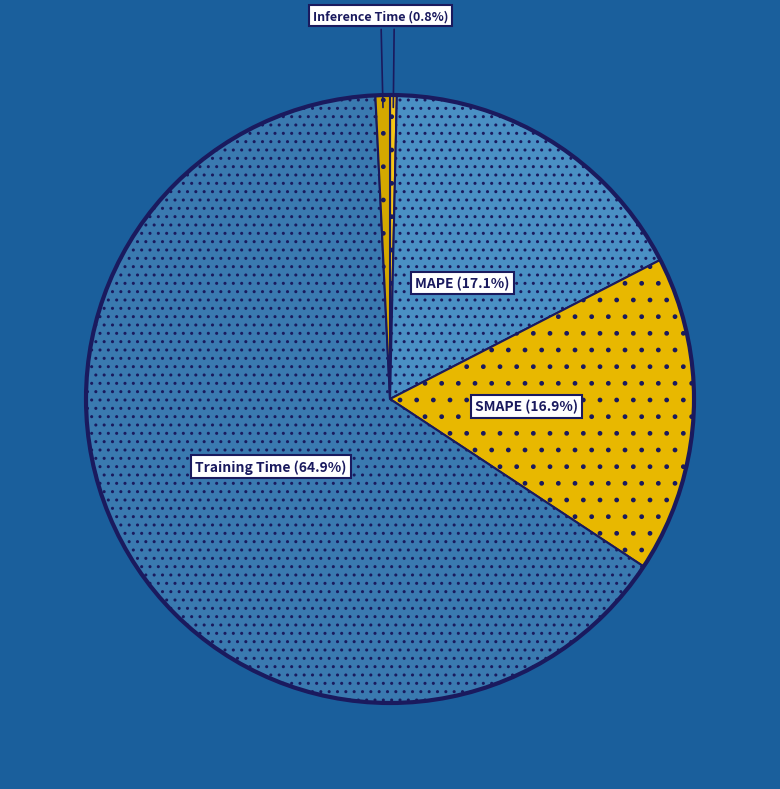

Which has a higher value, Training Time or Inference Time?

Training Time